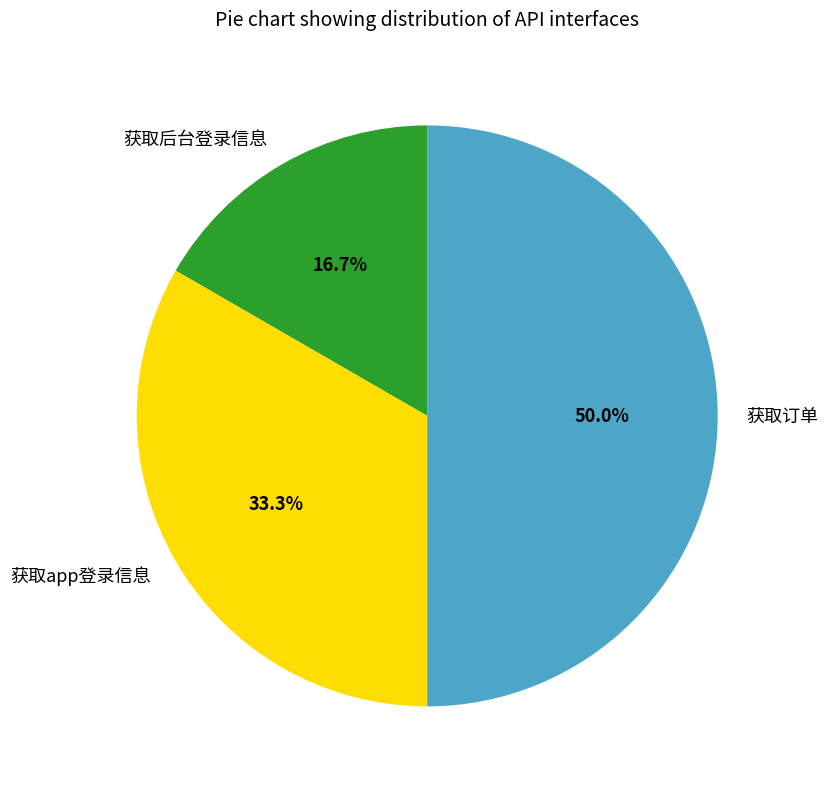

Between 获取app登录信息 and 获取订单, which is larger?

获取订单